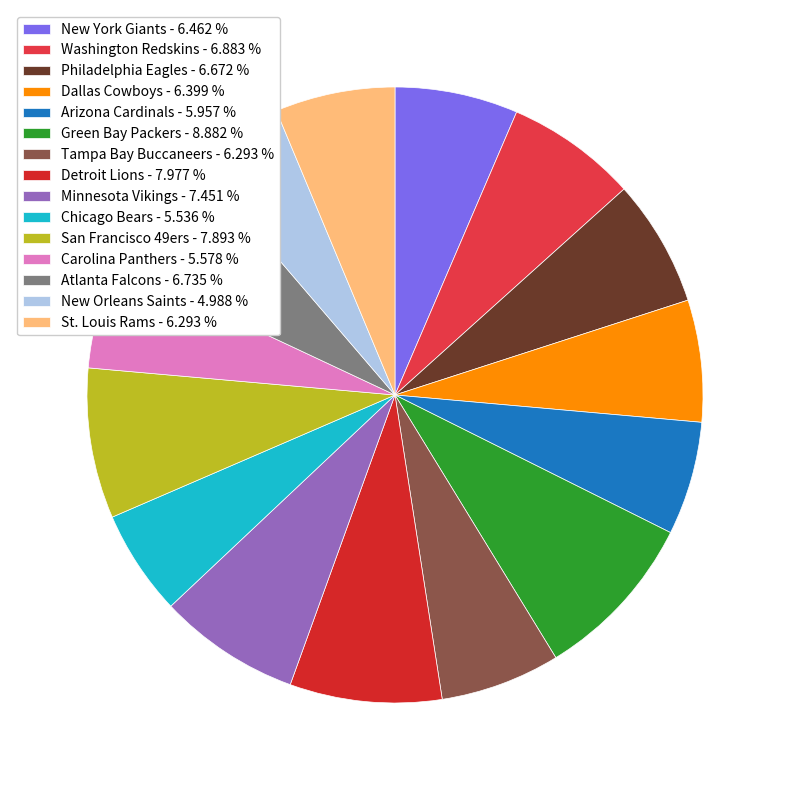

Rank the categories by value from lowest to highest.

New Orleans Saints, Chicago Bears, Carolina Panthers, Arizona Cardinals, Tampa Bay Buccaneers, St. Louis Rams, Dallas Cowboys, New York Giants, Philadelphia Eagles, Atlanta Falcons, Washington Redskins, Minnesota Vikings, San Francisco 49ers, Detroit Lions, Green Bay Packers